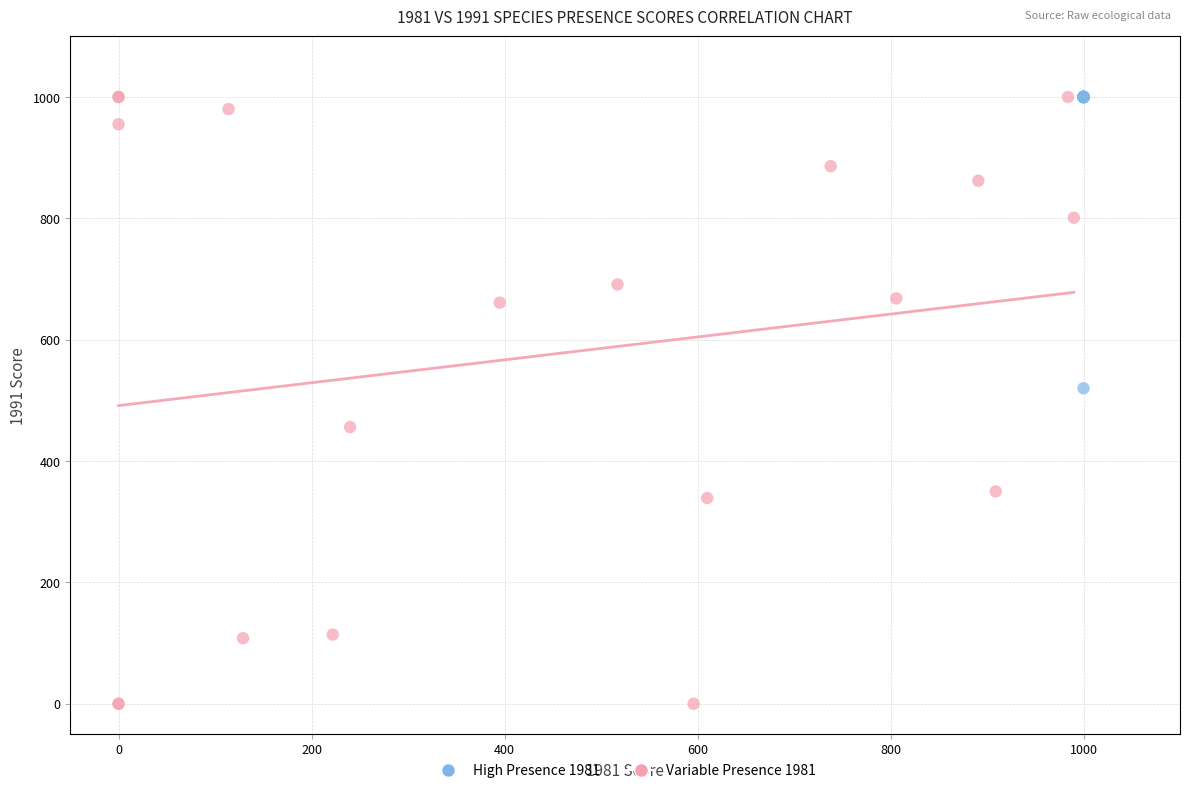

Which series has the widest spread of Y values?

Variable Presence 1981